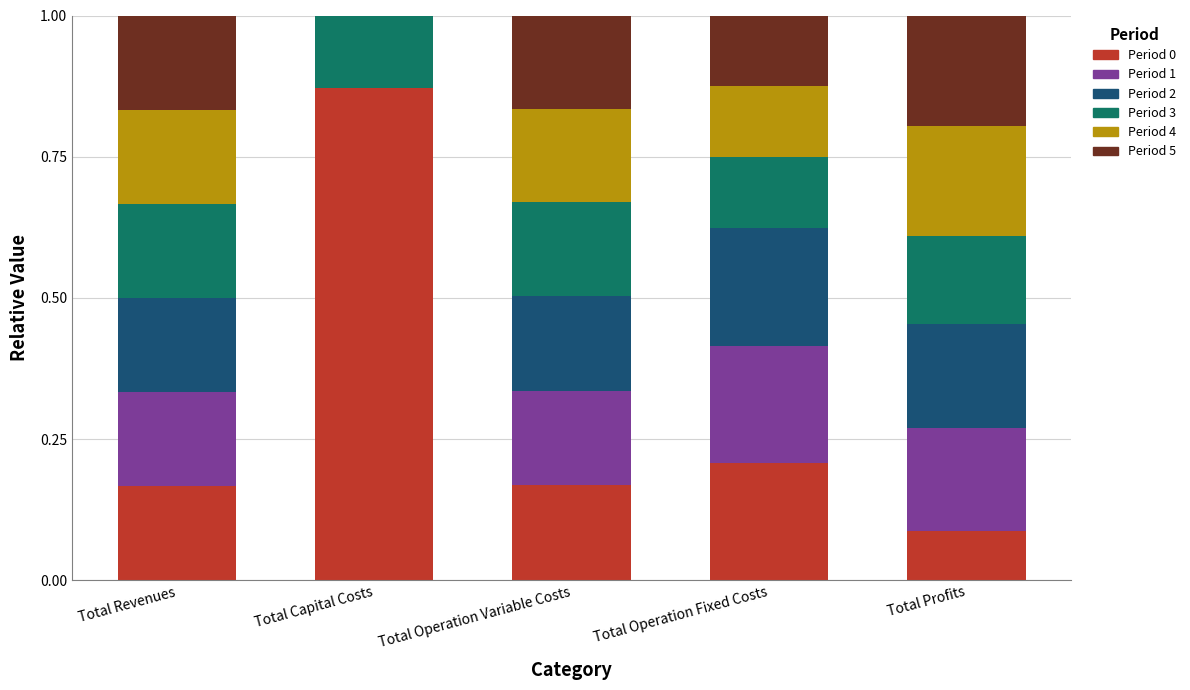

How many categories are shown in the chart?

5